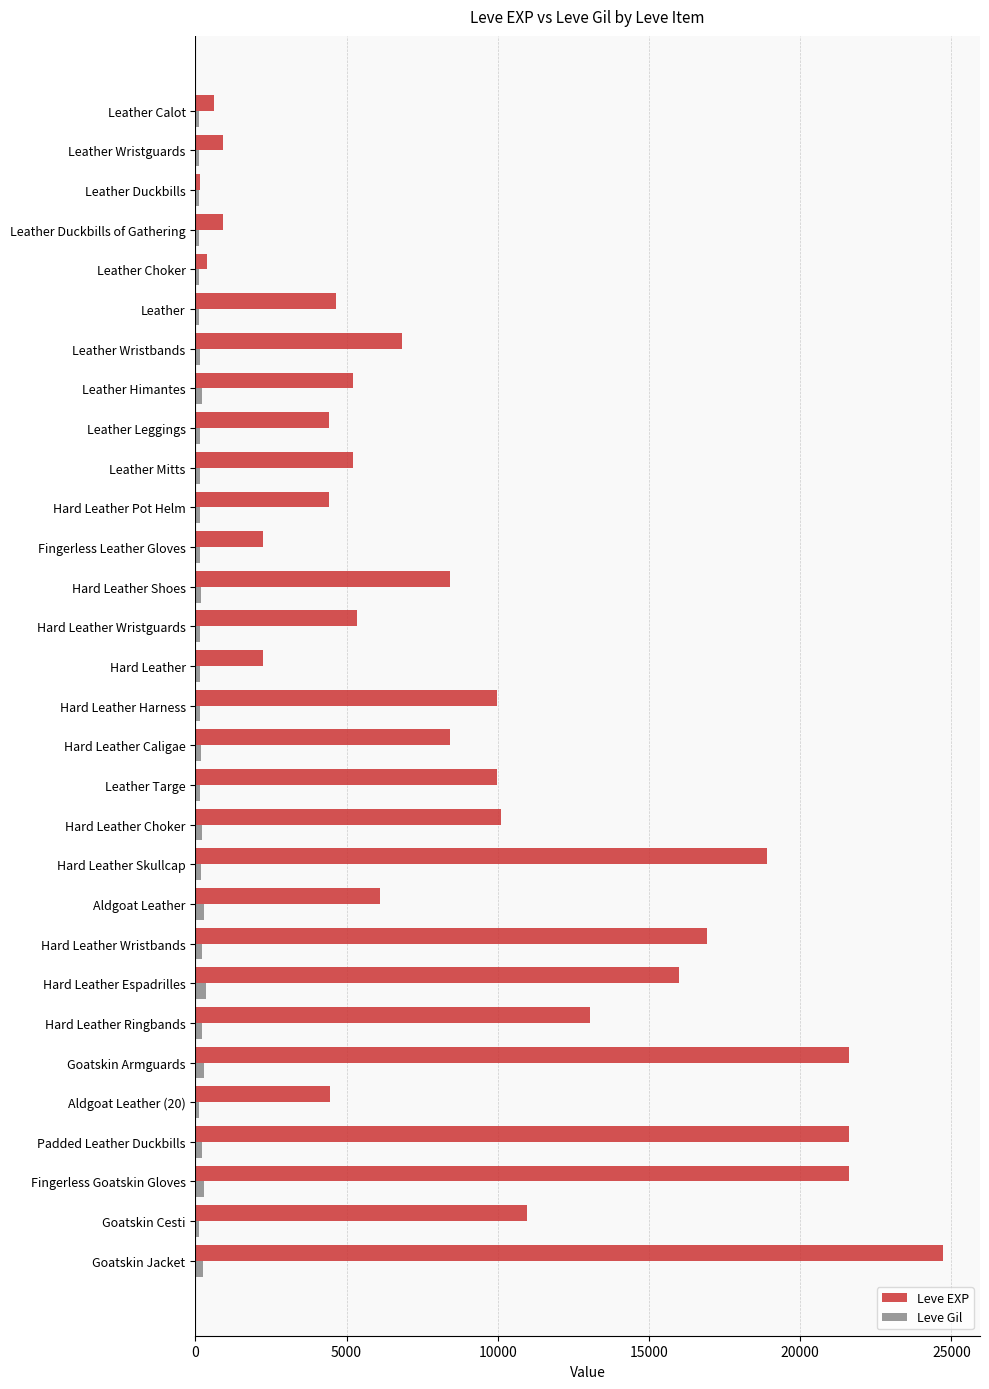

Rank the series at Leather from lowest to highest value.

Leve Gil, Leve EXP